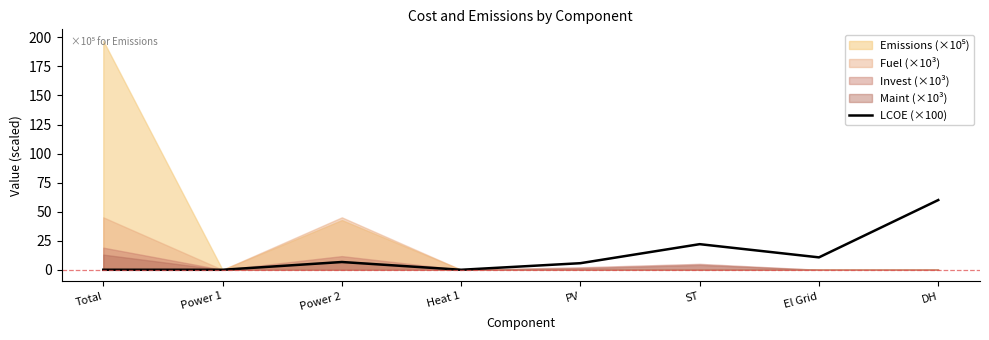

True or false: the data shows -27.1 at Power 1.

False